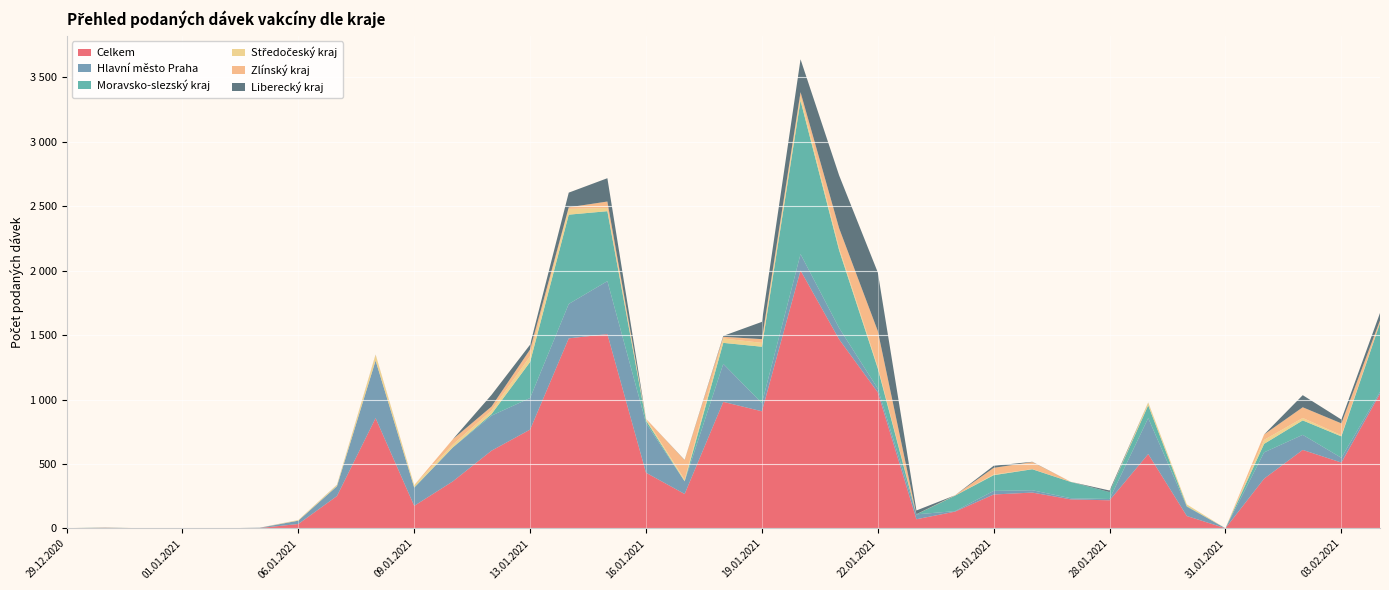

Reading left to right, list all the values displayed in this chart.

Celkem: 1	4	1	2	1	3	34	251	856	175	365	603	767	1475	1508	432	267	982	909	2002	1467	1056	71	130	263	278	225	218	577	96	1	386	609	511	1045
Hlavní město Praha: 0	1	0	0	0	1	26	75	446	140	263	272	245	267	411	386	98	295	63	127	88	29	38	4	28	18	9	10	279	72	0	204	117	37	15
Moravsko-slezský kraj: 1	1	0	0	0	0	0	2	1	3	1	12	280	693	543	20	1	163	438	1191	603	157	0	120	122	163	126	54	99	4	0	66	112	166	533
Středočeský kraj: 0	0	0	0	0	0	5	9	43	18	22	27	45	45	25	12	13	34	30	36	18	13	1	0	5	1	1	0	21	14	0	31	19	9	4
Zlínský kraj: 0	1	0	1	0	0	0	0	2	0	41	31	52	12	50	1	150	13	29	30	153	277	0	3	52	55	0	0	0	0	0	42	83	92	17
Liberecký kraj: 0	0	0	0	0	1	0	1	1	0	0	91	37	114	181	0	2	7	134	255	410	455	29	0	16	2	0	12	1	0	0	0	94	30	58